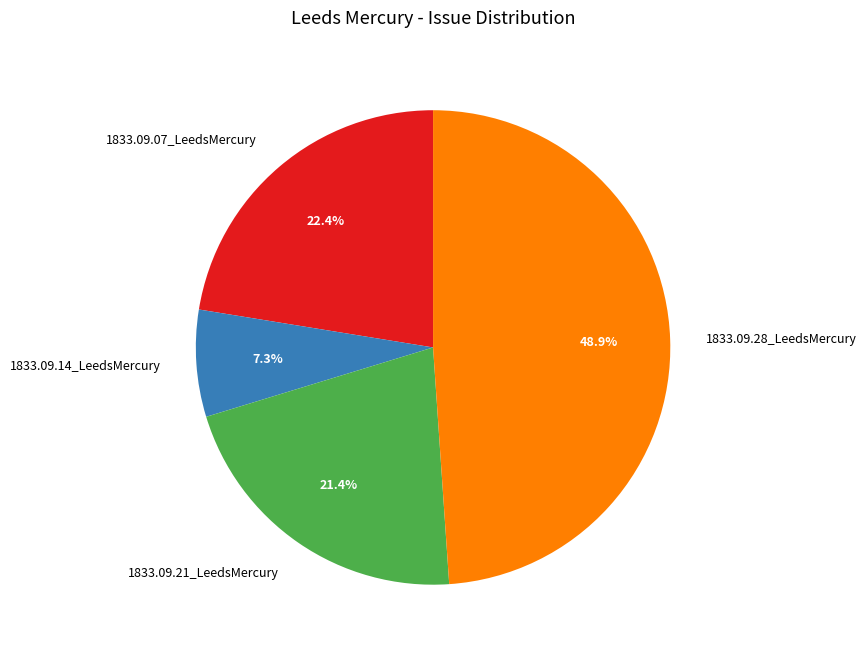

How many segments does this pie chart have?

4